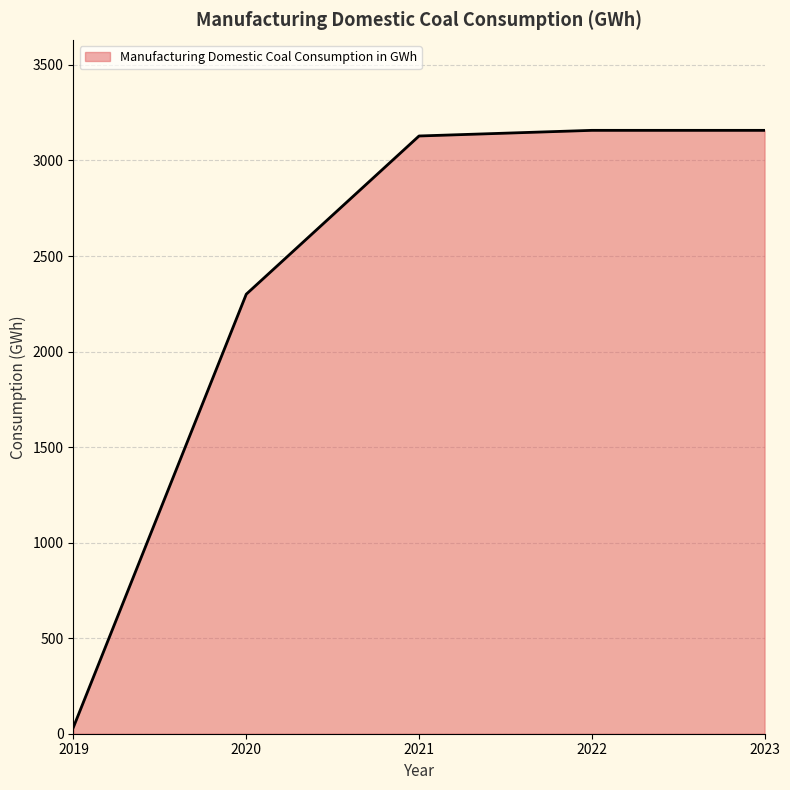

Where is the data nearest to the value 1596?

2020